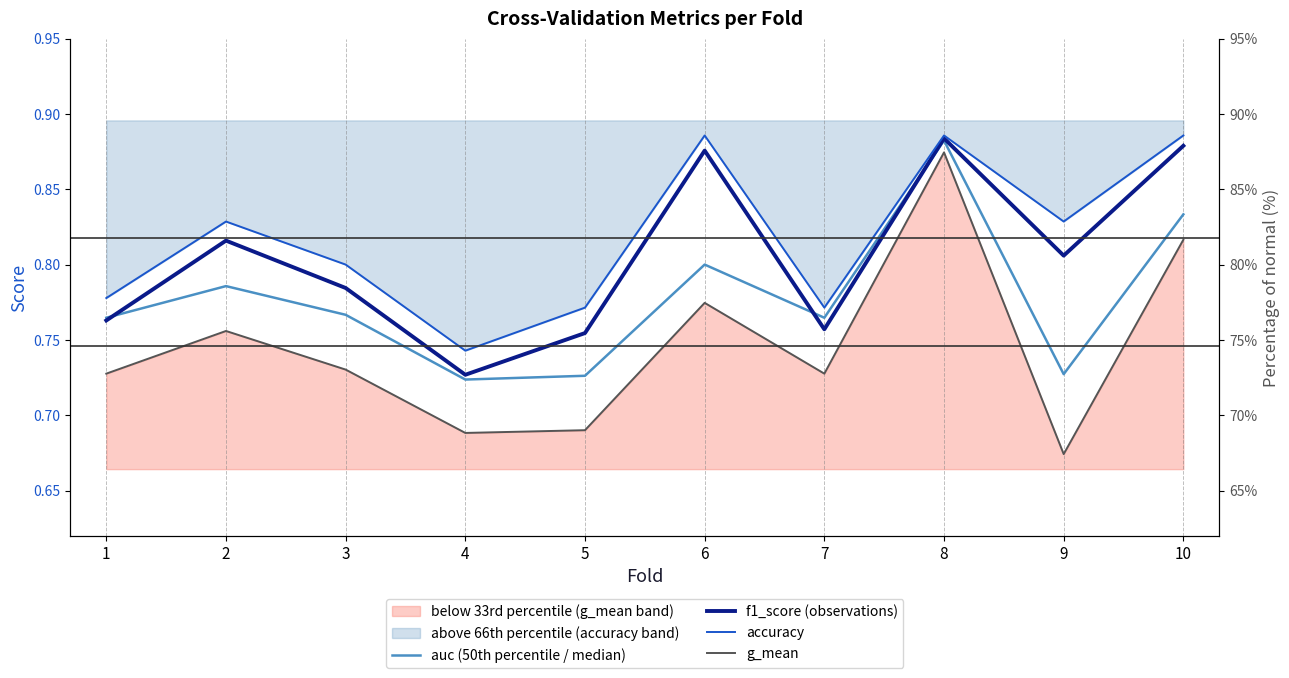

Does the chart display data point markers on the line(s)?

No